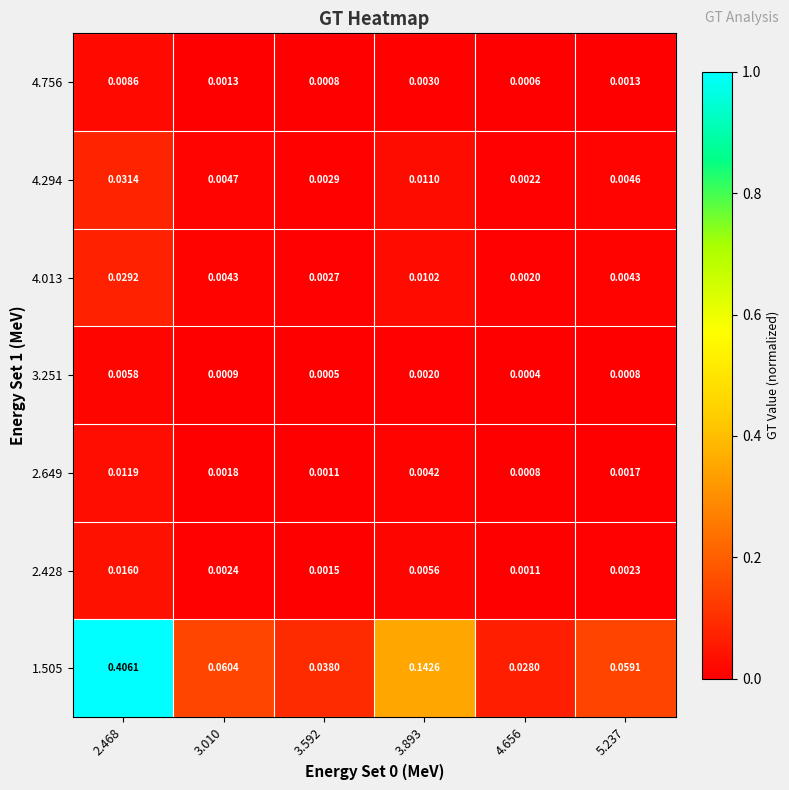

Is the value of 4.013 at 3.893 greater than the value of 3.251 at 2.468?

Yes